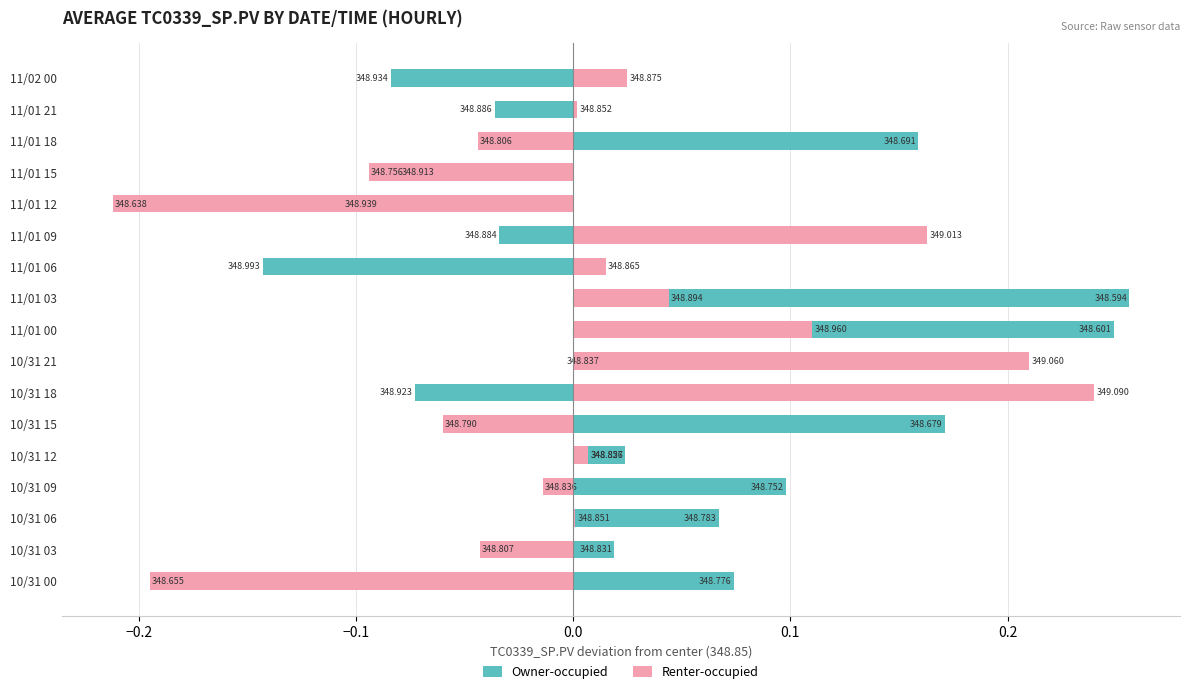

Which has a higher value, 11/01 21 or 11/01 00?

11/01 00